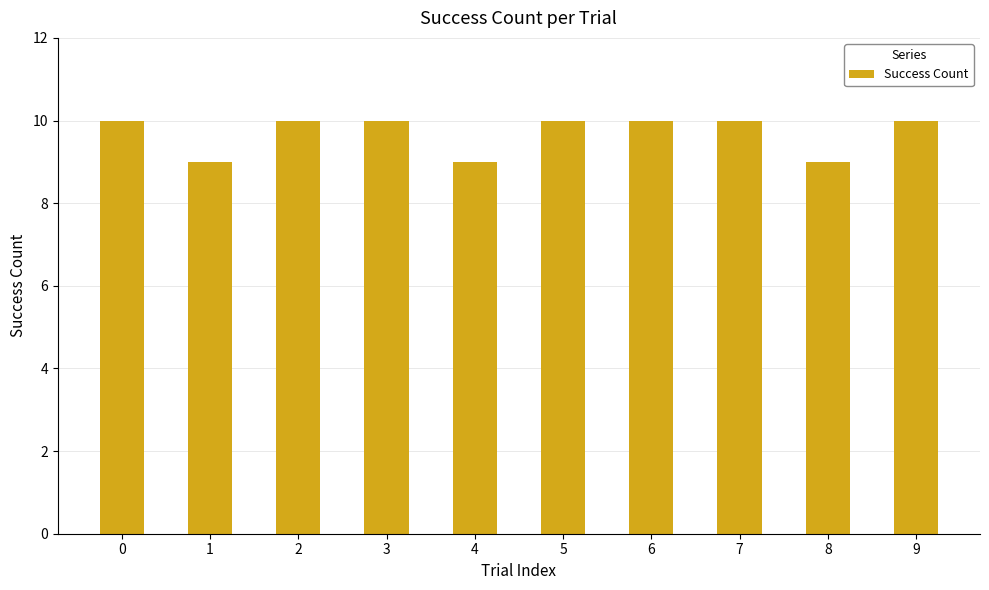

Between 9 and 8, which is larger?

9